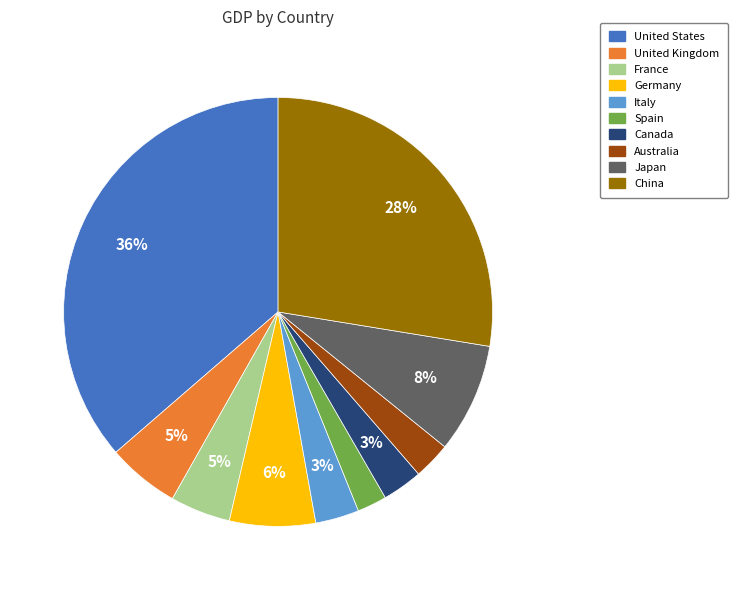

To the nearest percent, what is the difference between the Germany and United Kingdom slice percentages?

1%